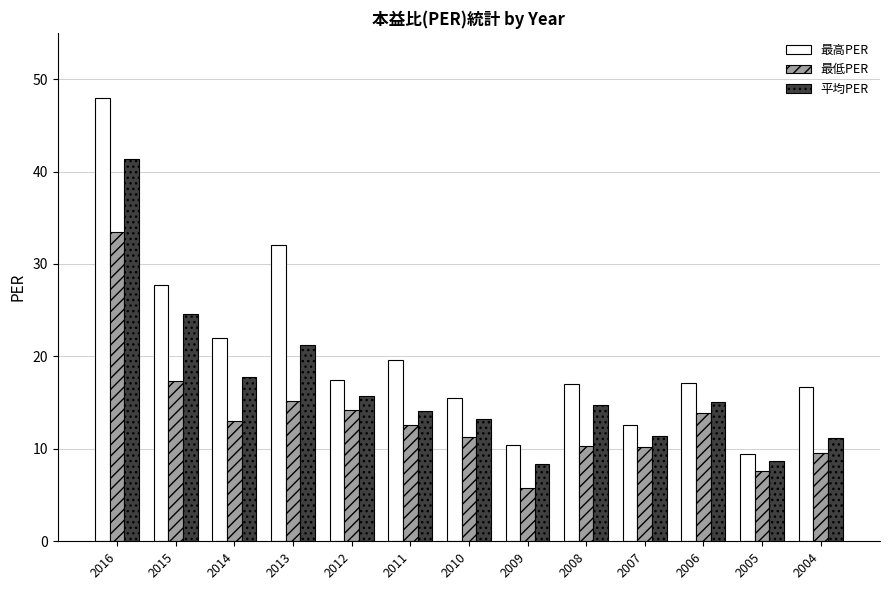

What is the minimum value shown in the chart?

5.7